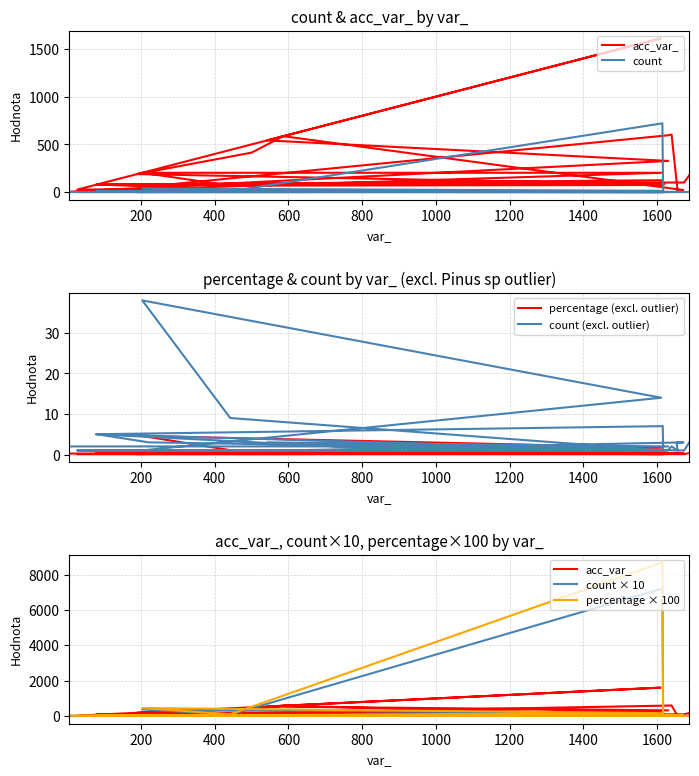

How many values in the acc_var_ series exceed 101?

13